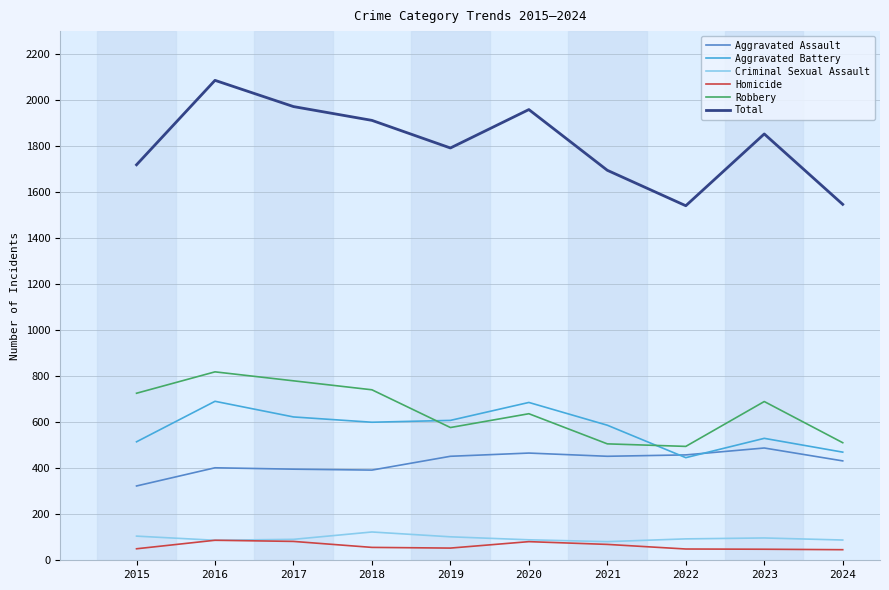

What is the minimum value for Aggravated Assault?

323